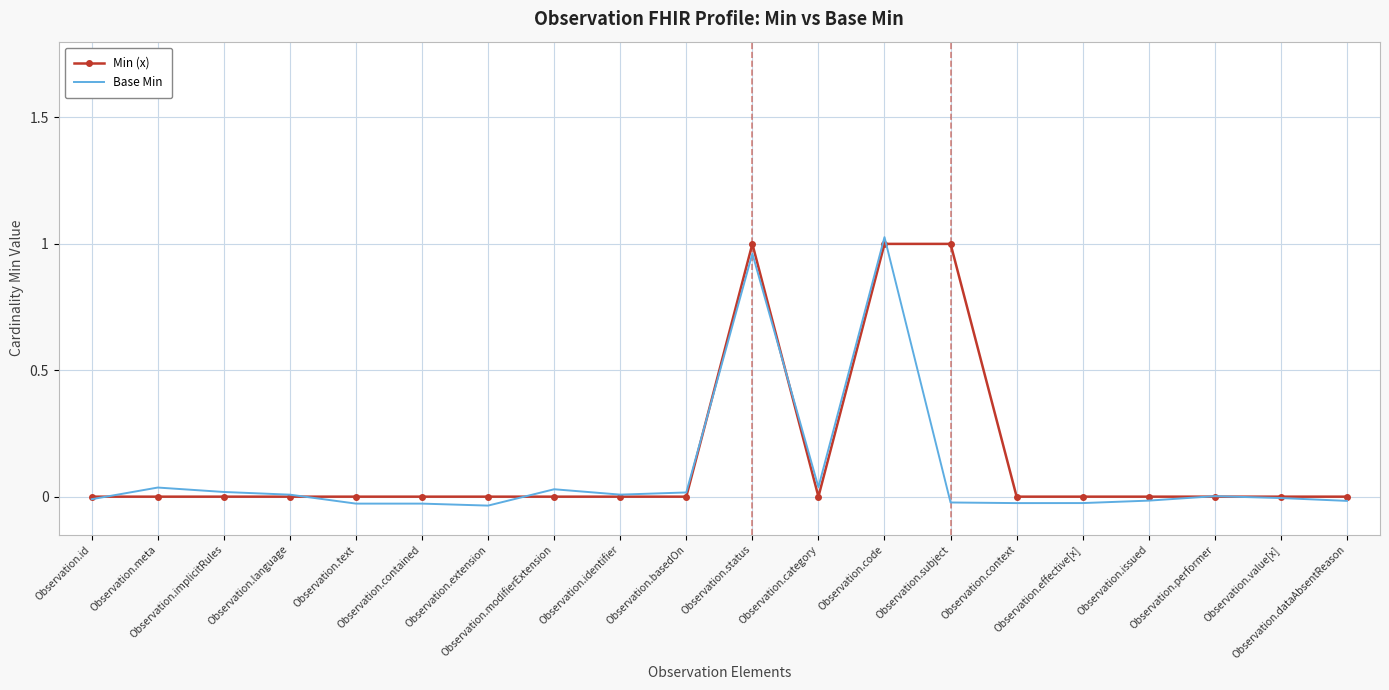

At which label does Base Min first exceed 0?

Observation.meta